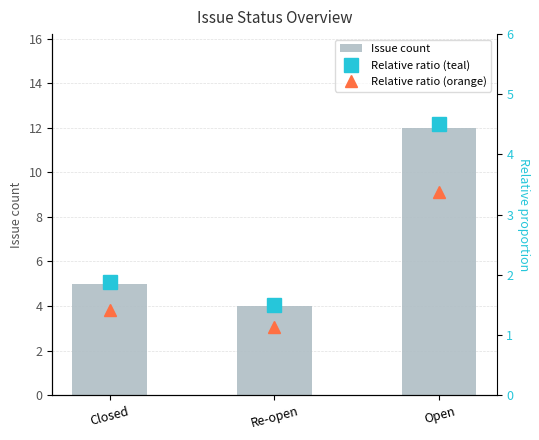

At which category is the sum across all series the highest?

Open